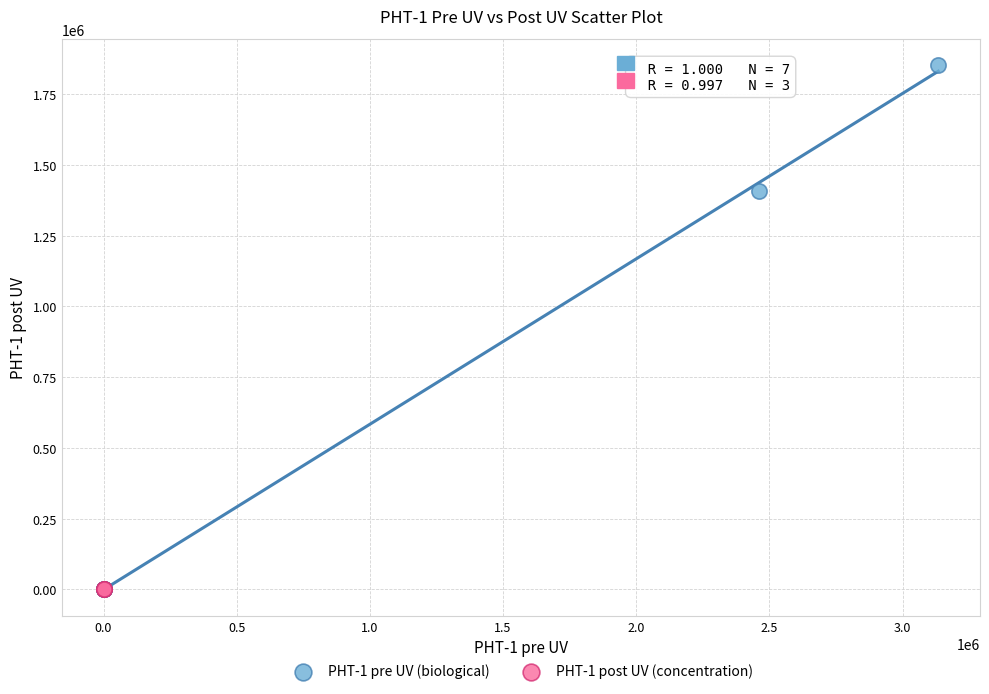

Which series reaches the maximum Y coordinate?

PHT-1 pre UV (biological)